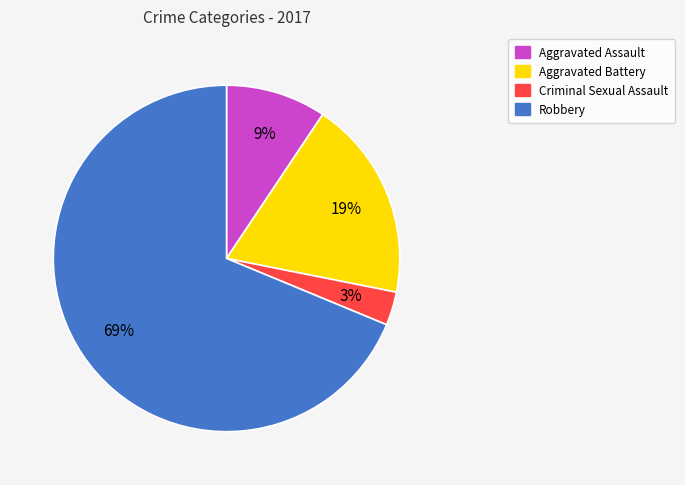

Is it true that Robbery is 69% of the pie?

True